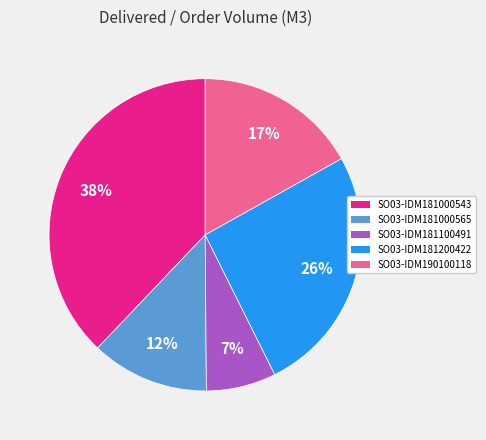

To the nearest percent, what percentage of the pie is SO03-IDM190100118?

17%